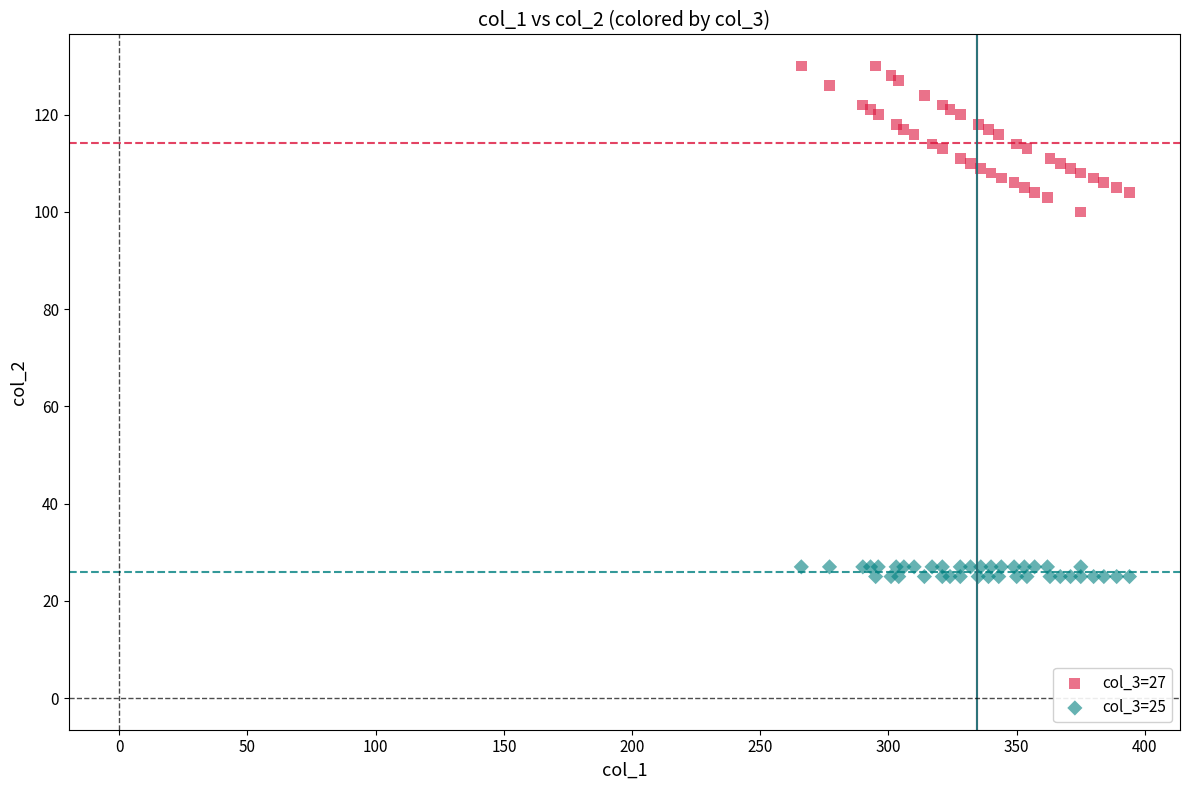

Which series contains the lowest Y value?

col_3=25